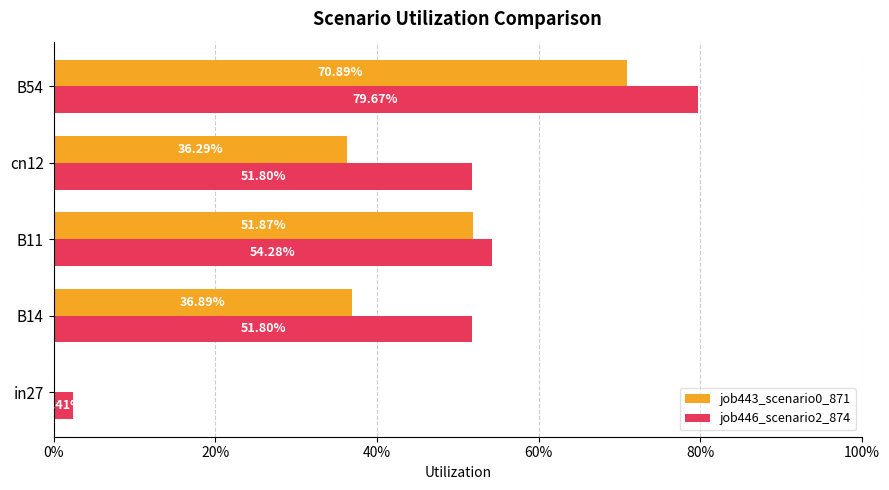

Does the chart contain stacked bars?

No